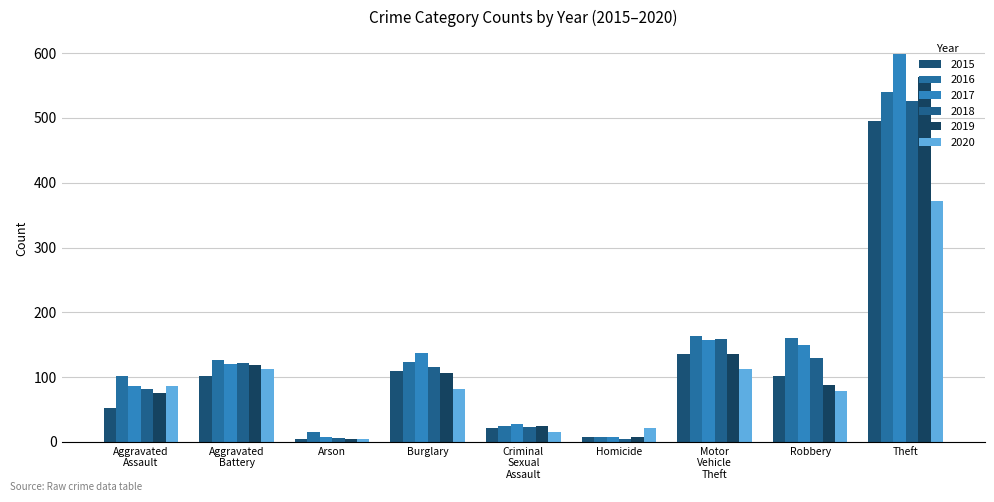

What is the difference between the maximum and minimum values in the 2017 series?

592